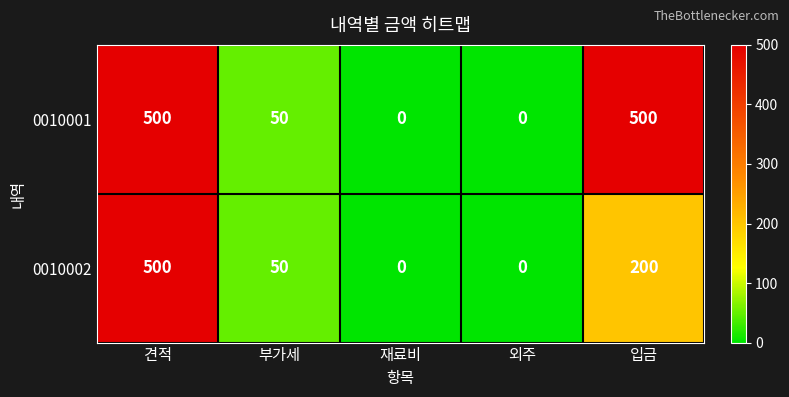

What is the highest value of the 0010001 series?

500